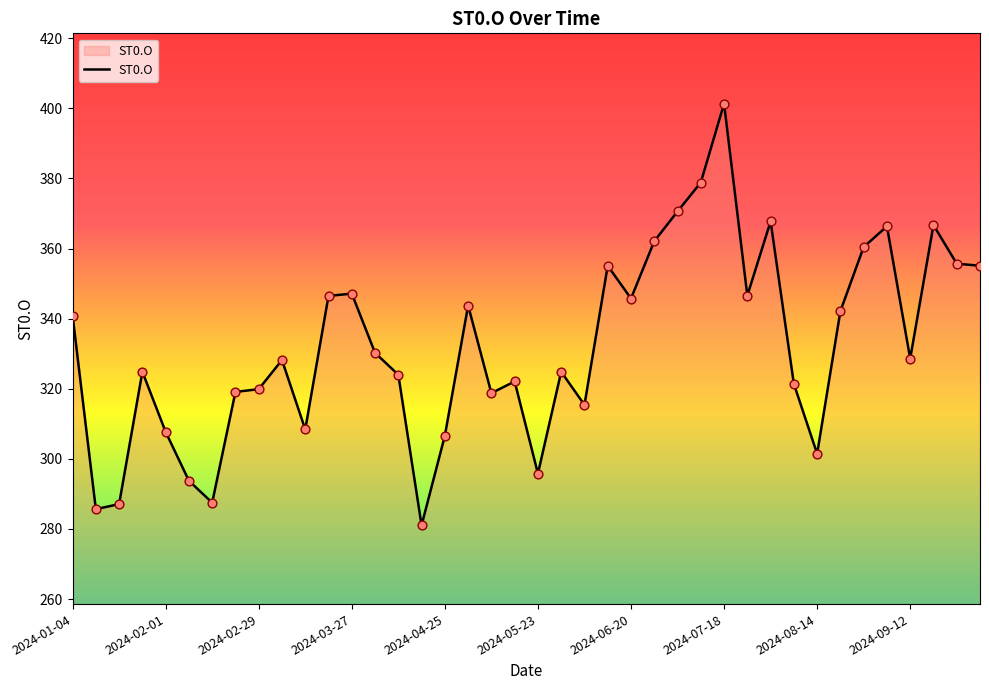

What is the maximum value shown in the chart?

401.4